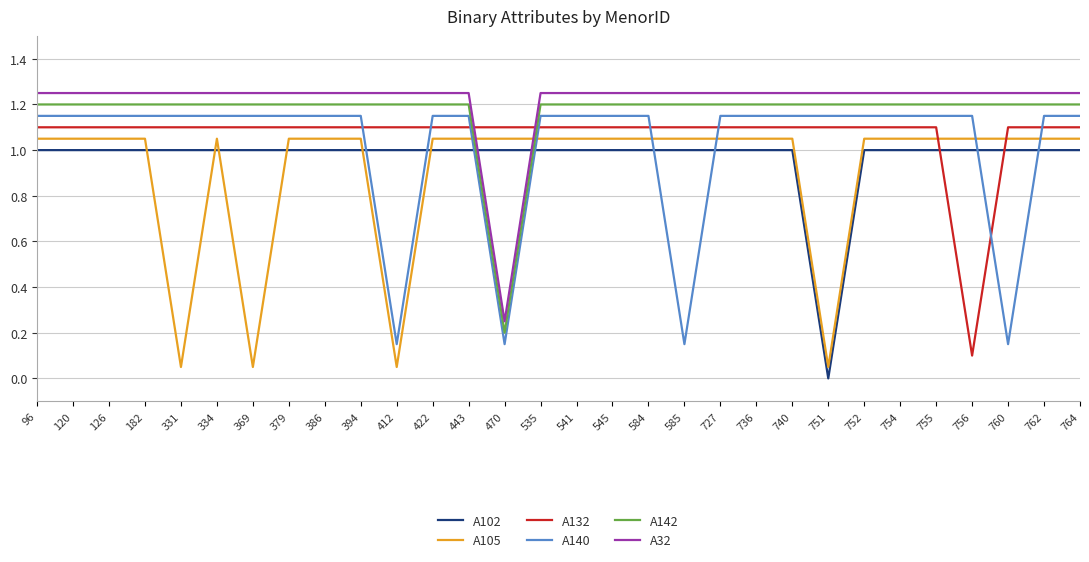

How many data points in A32 are above 1?

29